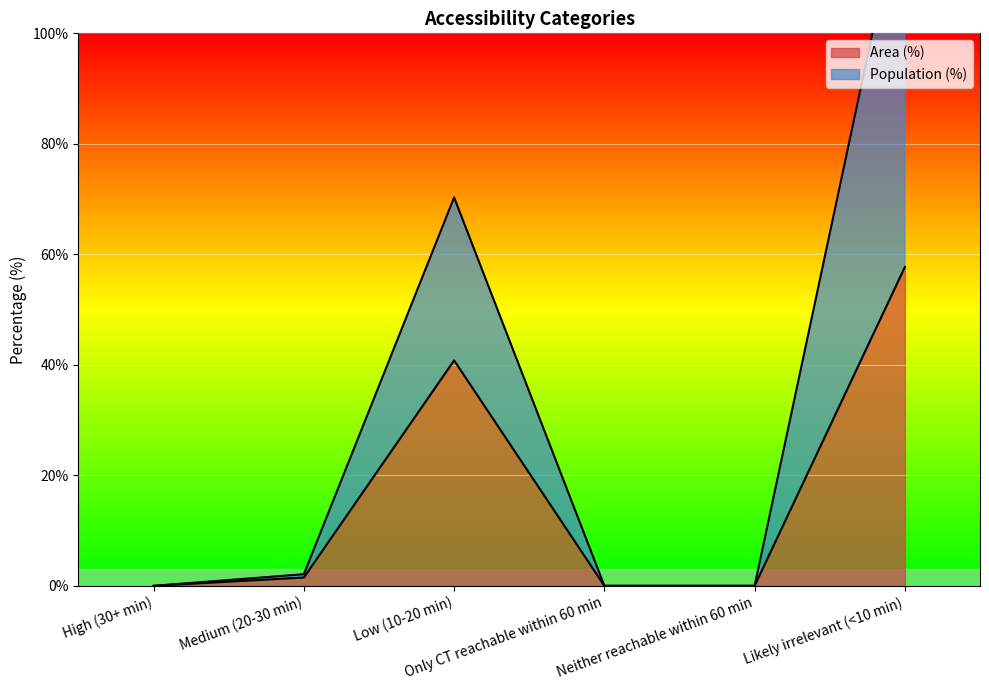

Which category has the highest value across all series?

Likely irrelevant (<10 min)